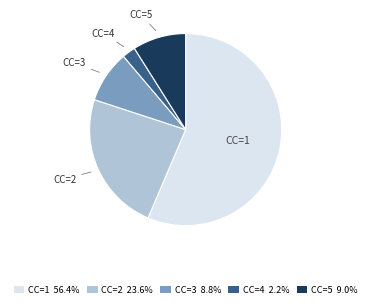

Does CC=1 56.4% represent more than half of the total?

Yes